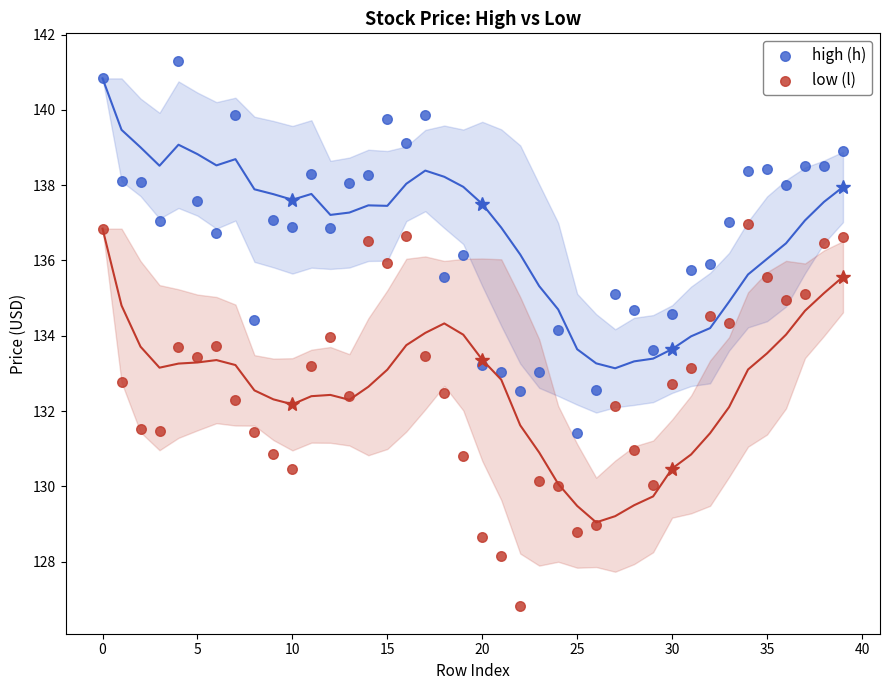

Which series contains the lowest Y value?

low (l)